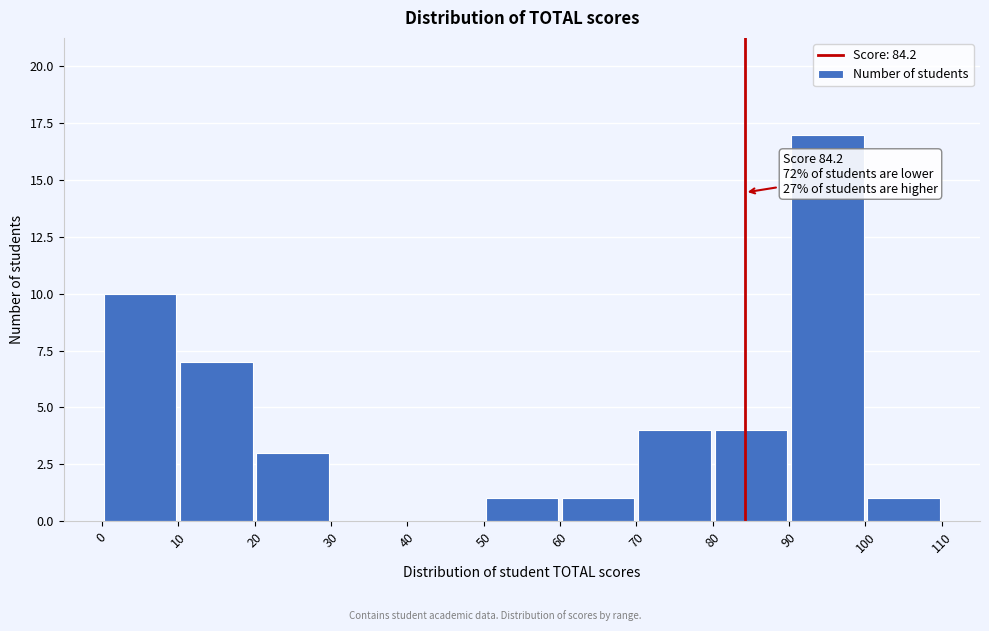

Which range on the x-axis has the tallest bar?

90 to 100